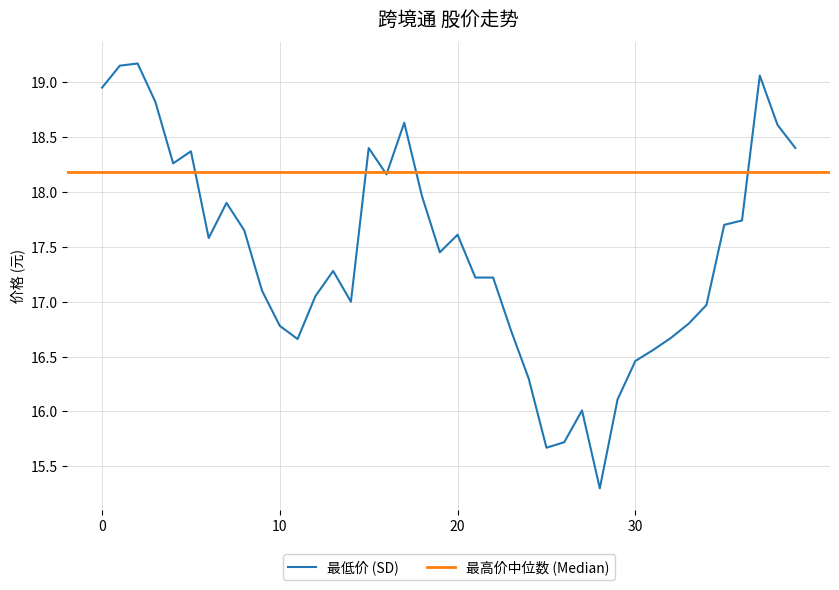

What is the minimum value shown in the chart?

15.3